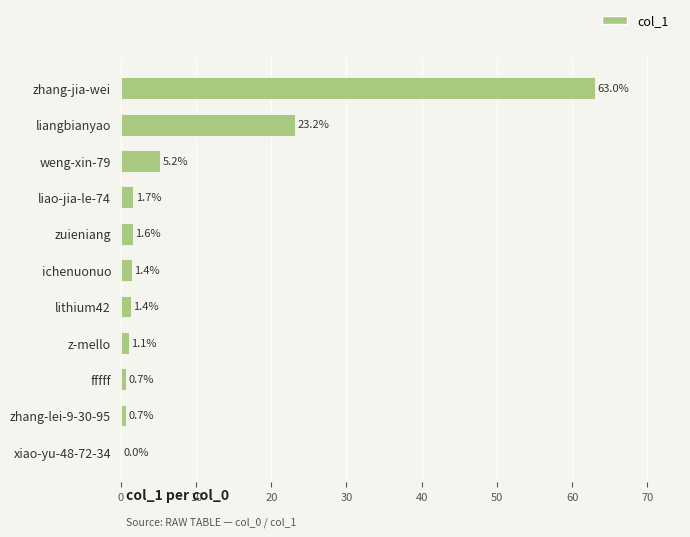

What is the sum of all values?

100.0